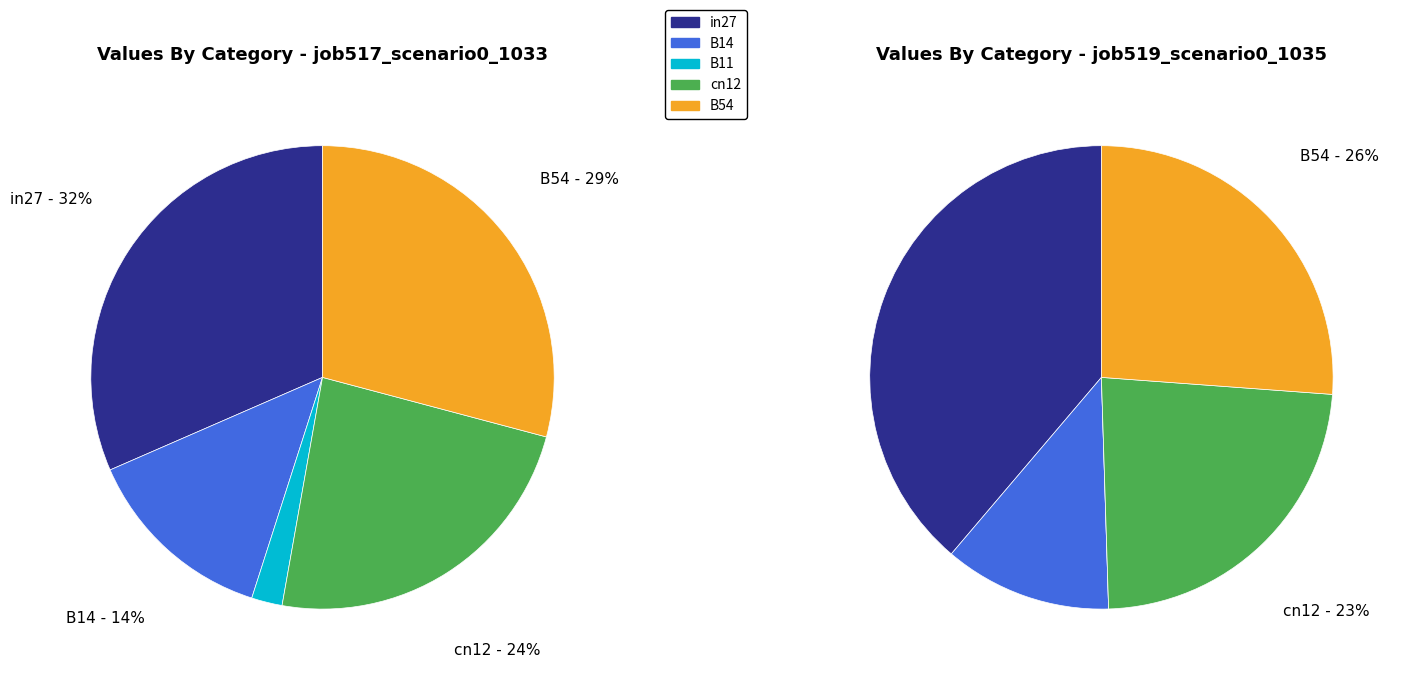

Which series changed the most between B14 and B11?

job517_scenario0_1033